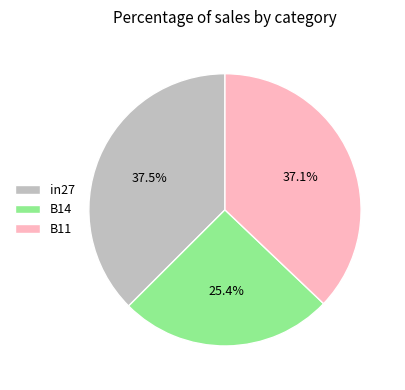

How much of the chart is everything except B11?

62.9%